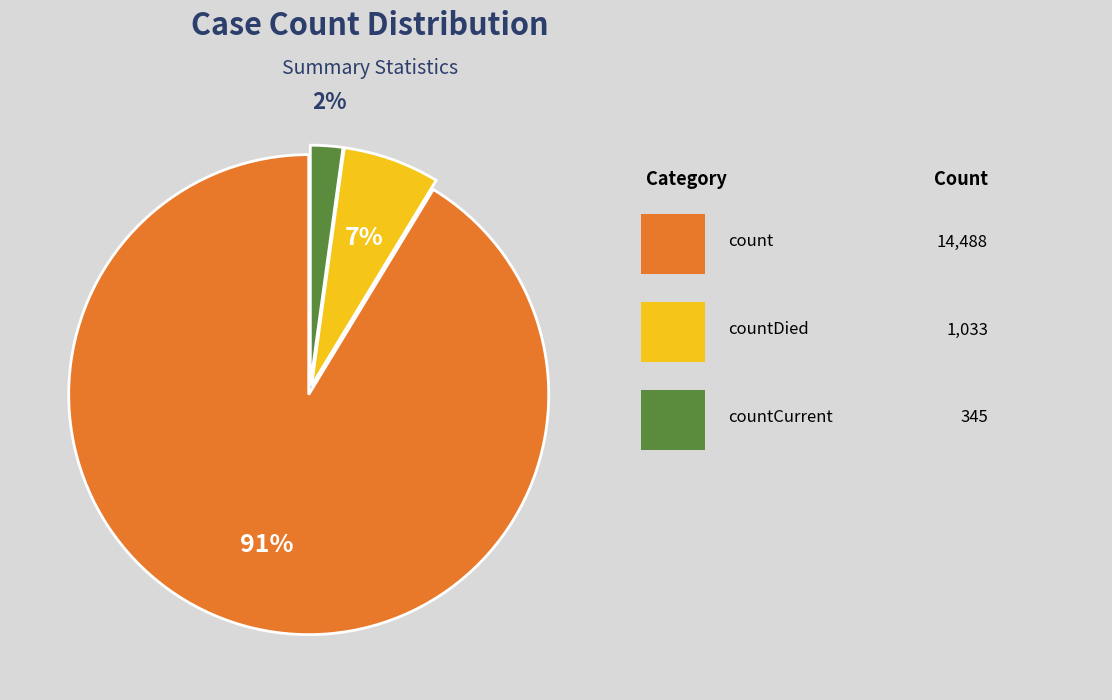

To the nearest percent, what is the difference between the largest and smallest slice percentages?

89%